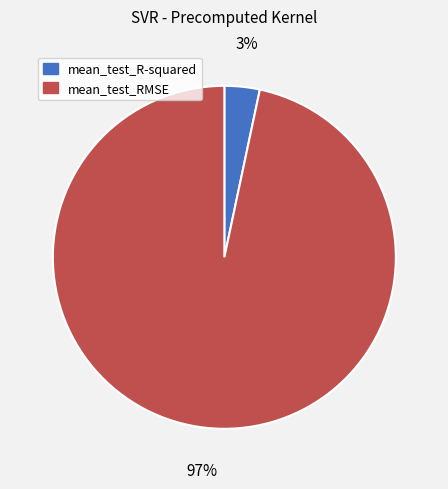

Is there a majority slice in this chart?

Yes